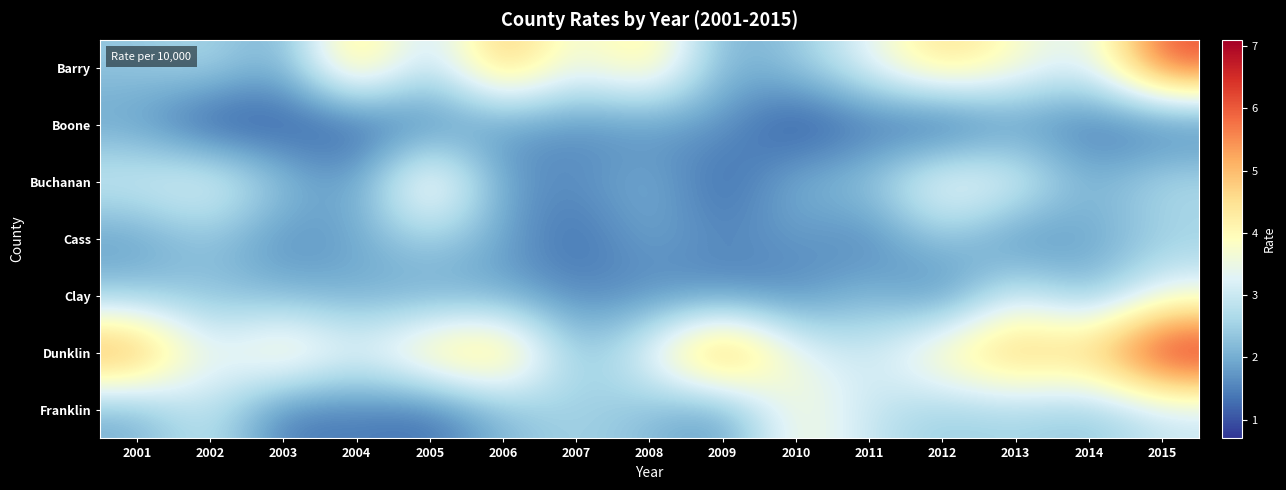

Count the number of data series in this chart.

7